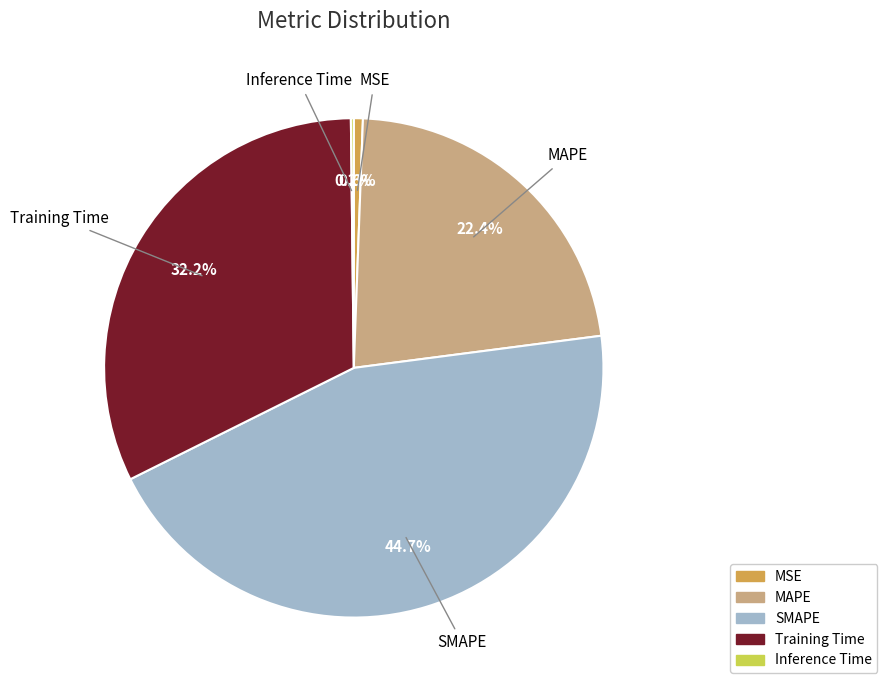

What is the largest slice in the pie chart?

SMAPE